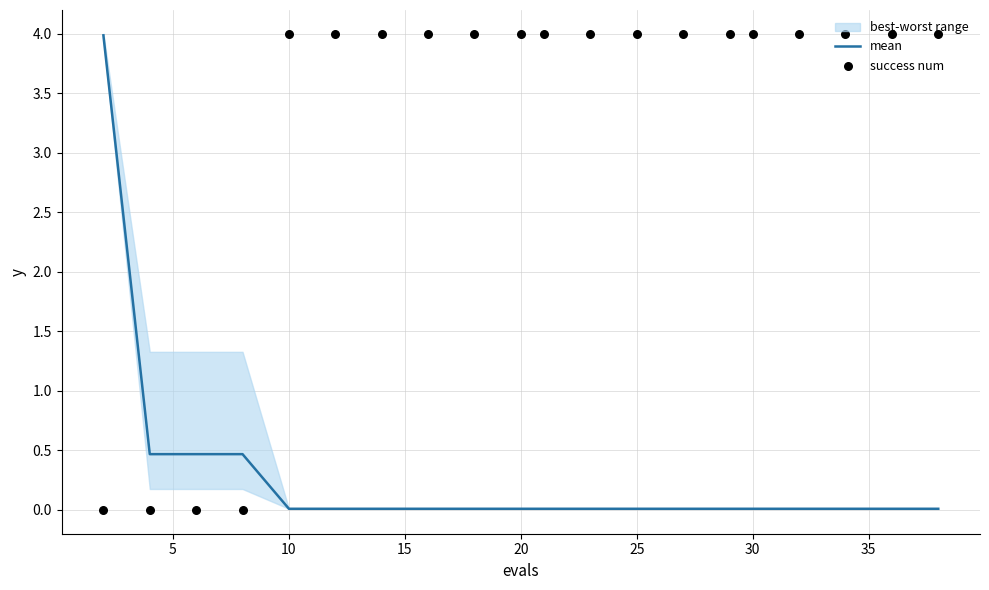

Which series reaches the maximum Y coordinate?

success num